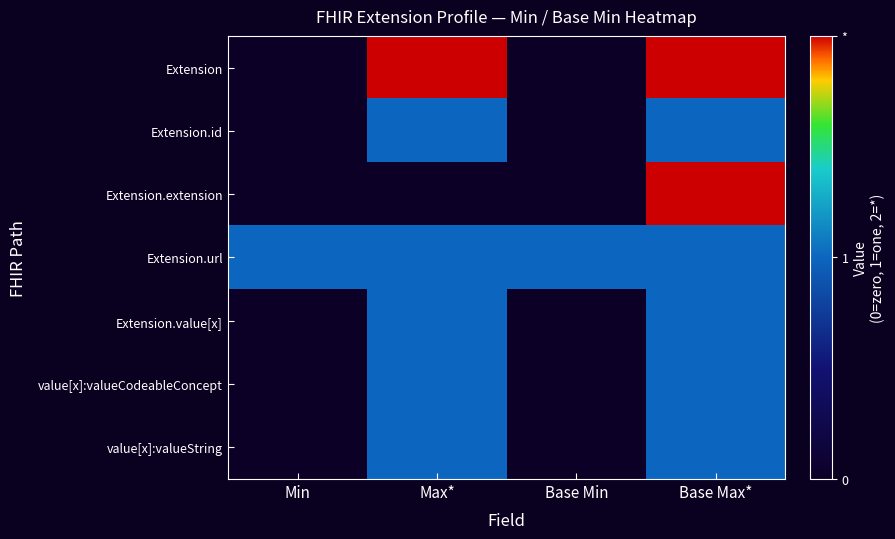

Rank the series at Base Min from highest to lowest value.

Extension.url, Extension, Extension.id, Extension.extension, Extension.value[x], value[x]:valueCodeableConcept, value[x]:valueString